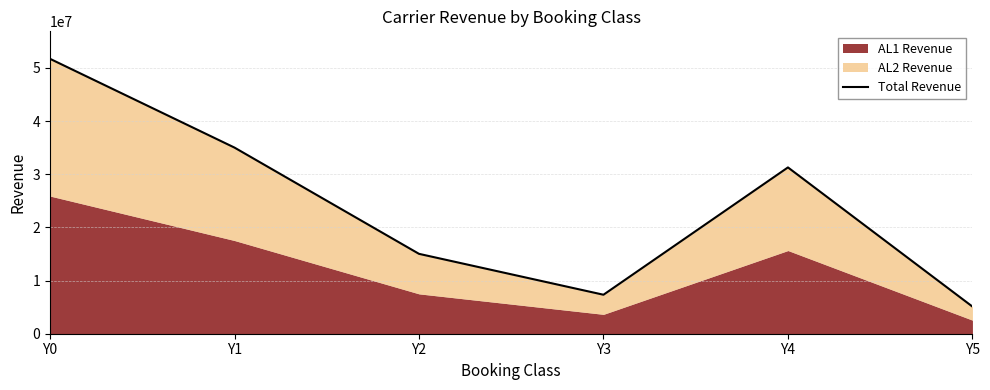

True or false: the data shows 1631141 at Y3.

False